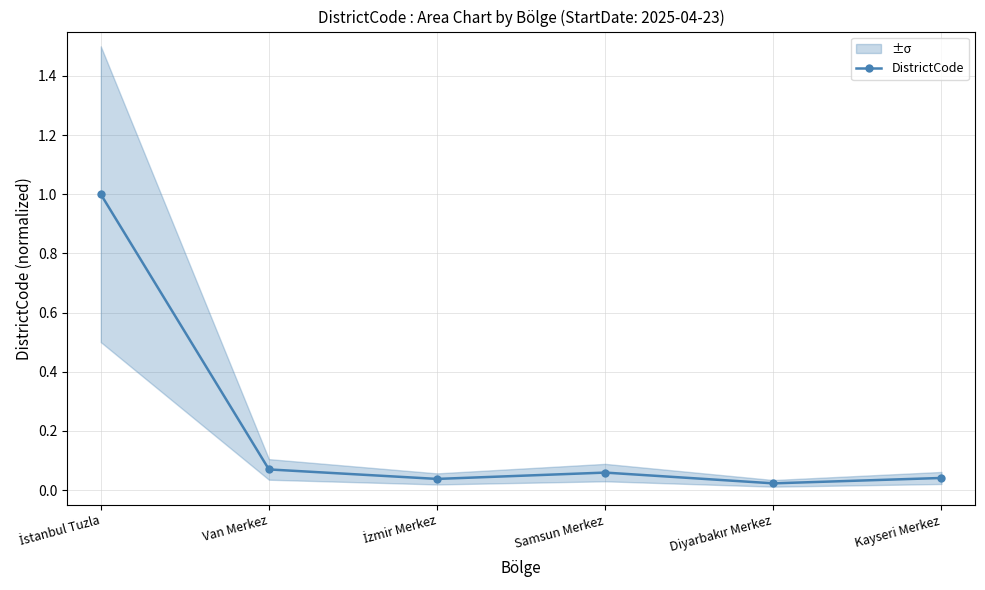

The chart shows a value of 0.1 at Samsun Merkez. True or false?

True